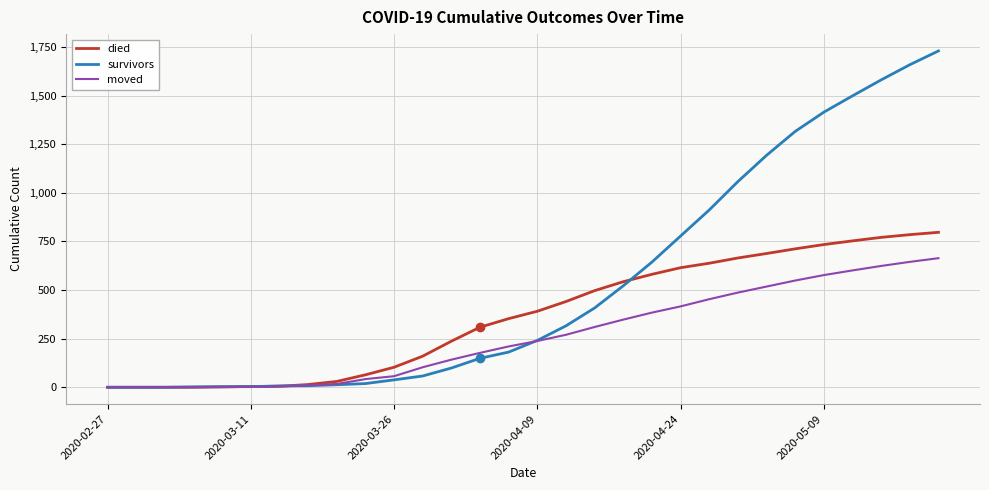

List the series in order of their peak value, lowest first.

moved, died, survivors